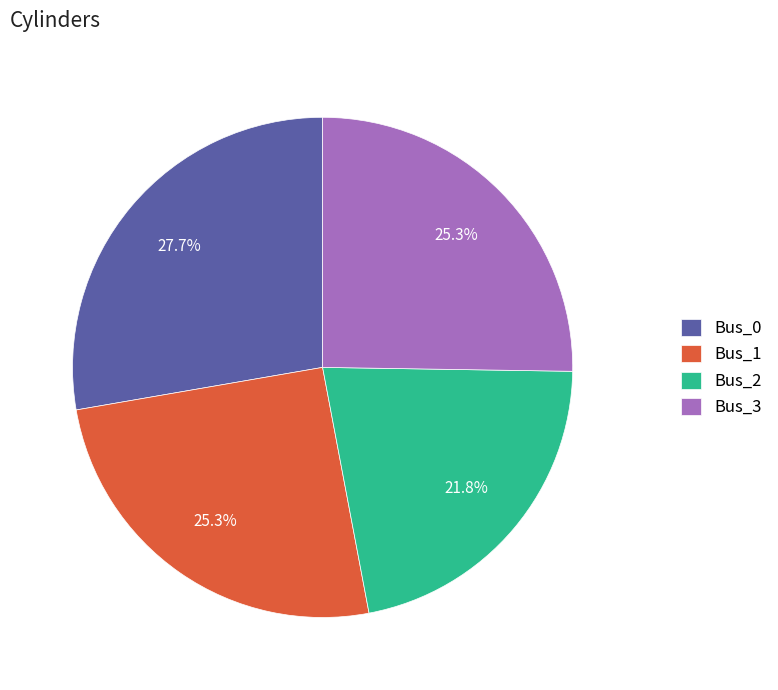

To the nearest percent, what percentage of the pie is Bus_0?

28%